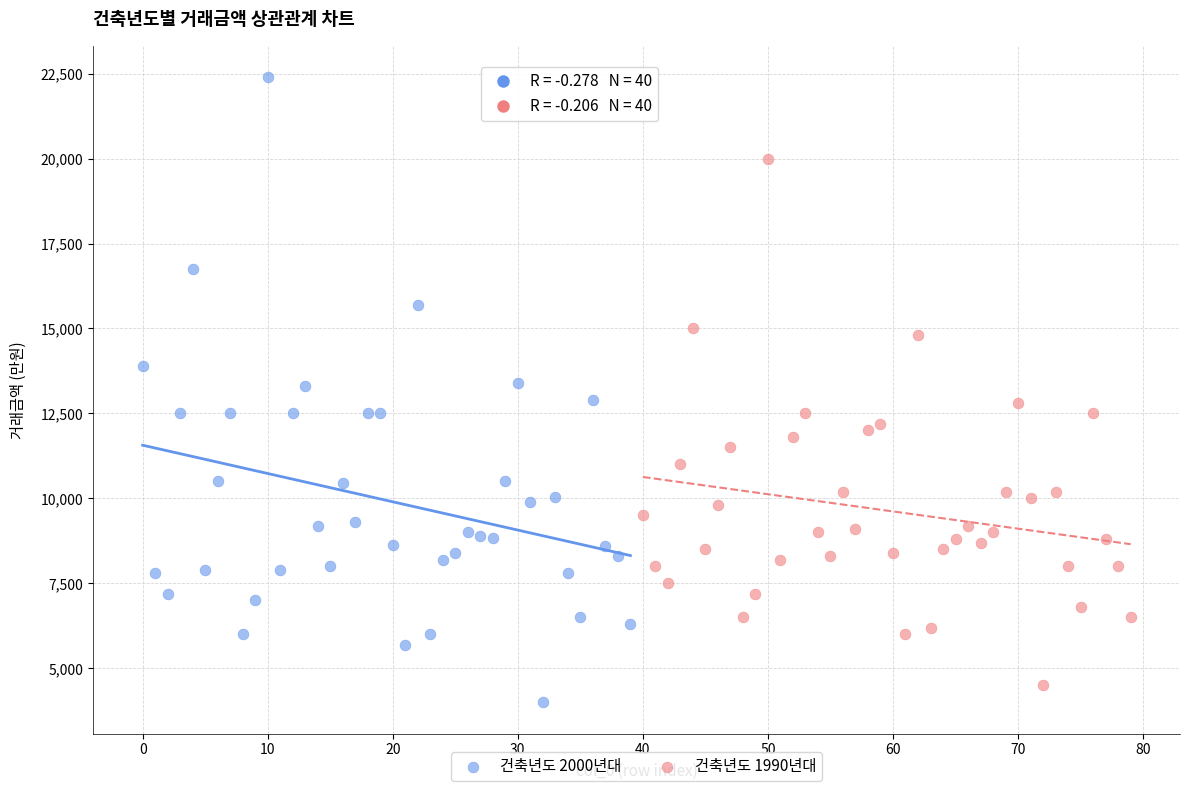

Which series has the widest spread of Y values?

건축년도 2000년대